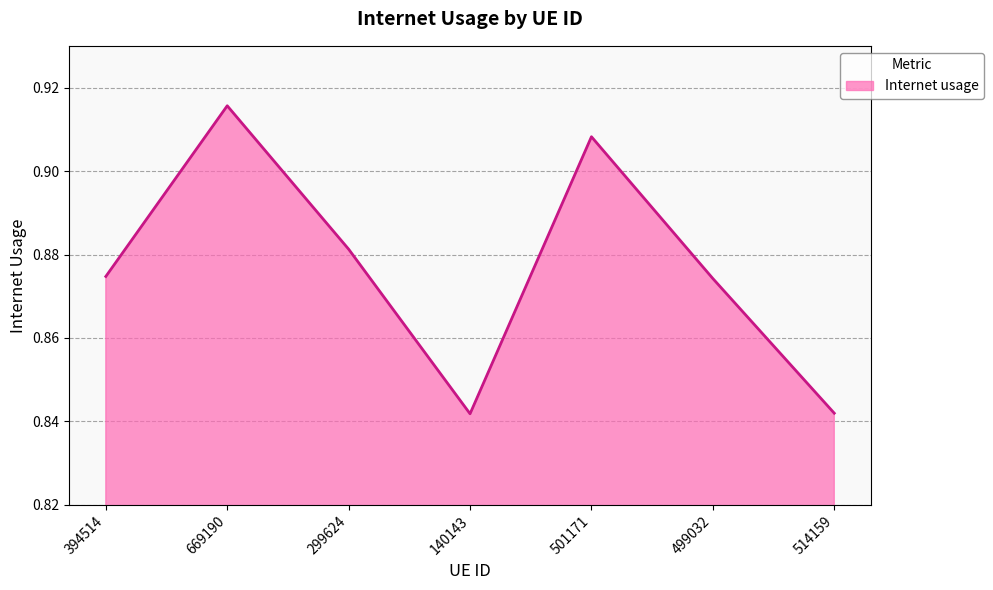

True or false: the data has more than 2 interior local peaks.

False